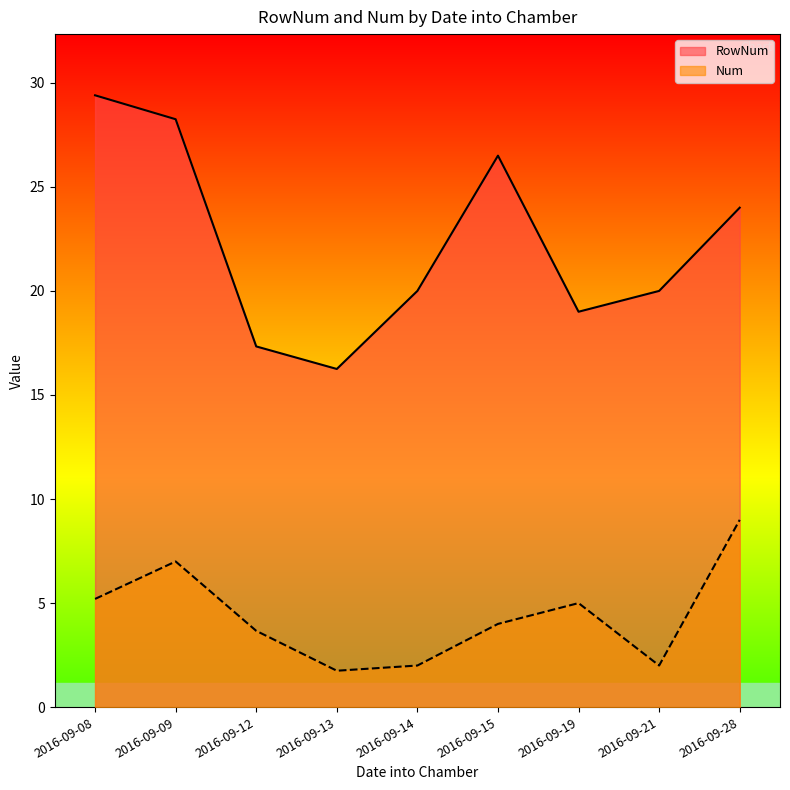

What is the smallest value displayed?

1.8